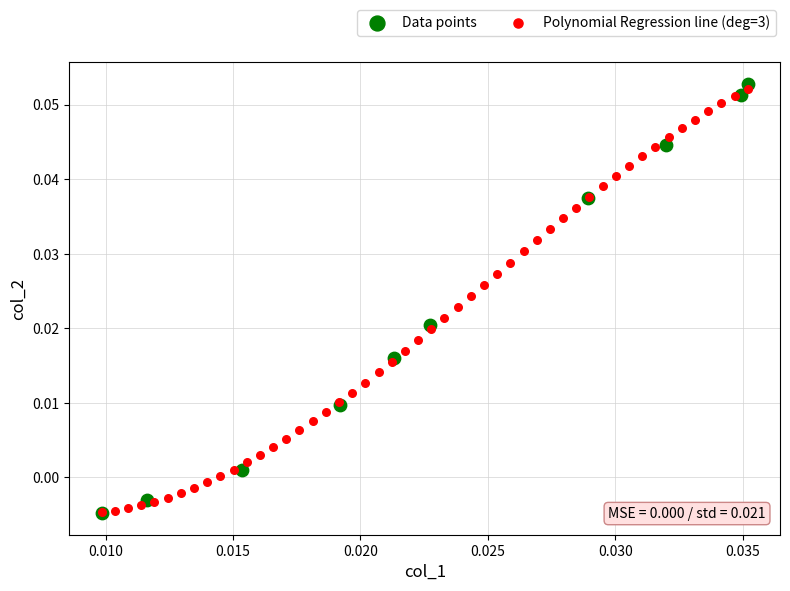

What are all the series names shown in the legend?

Data points, Polynomial Regression line (deg=3)